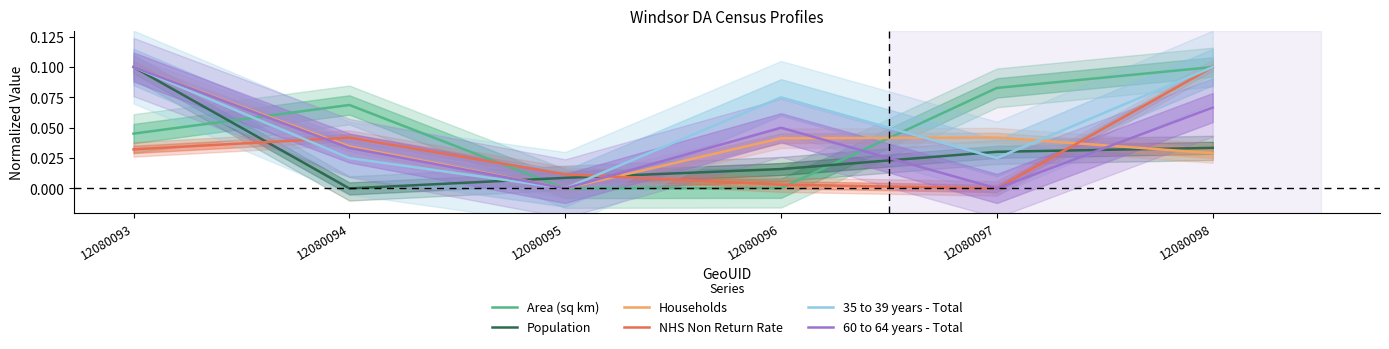

What value does the 35 to 39 years - Total series have at 12080098?

0.1